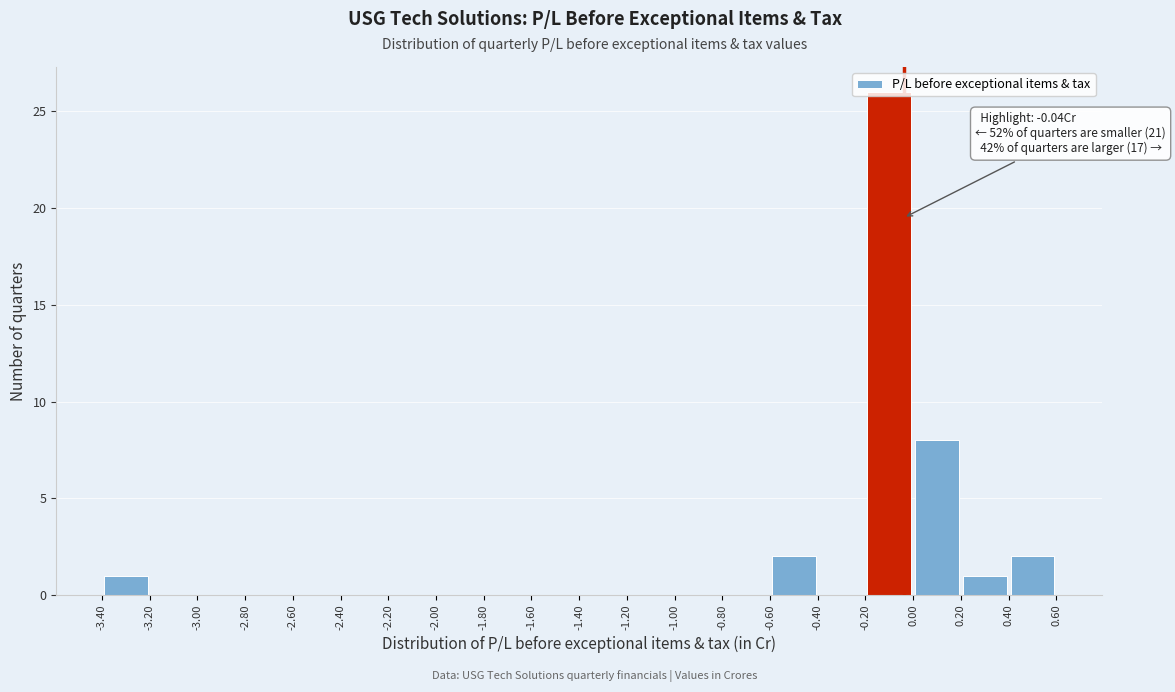

Over which range of the x-axis is the bar tallest?

-0.20 to 0.00